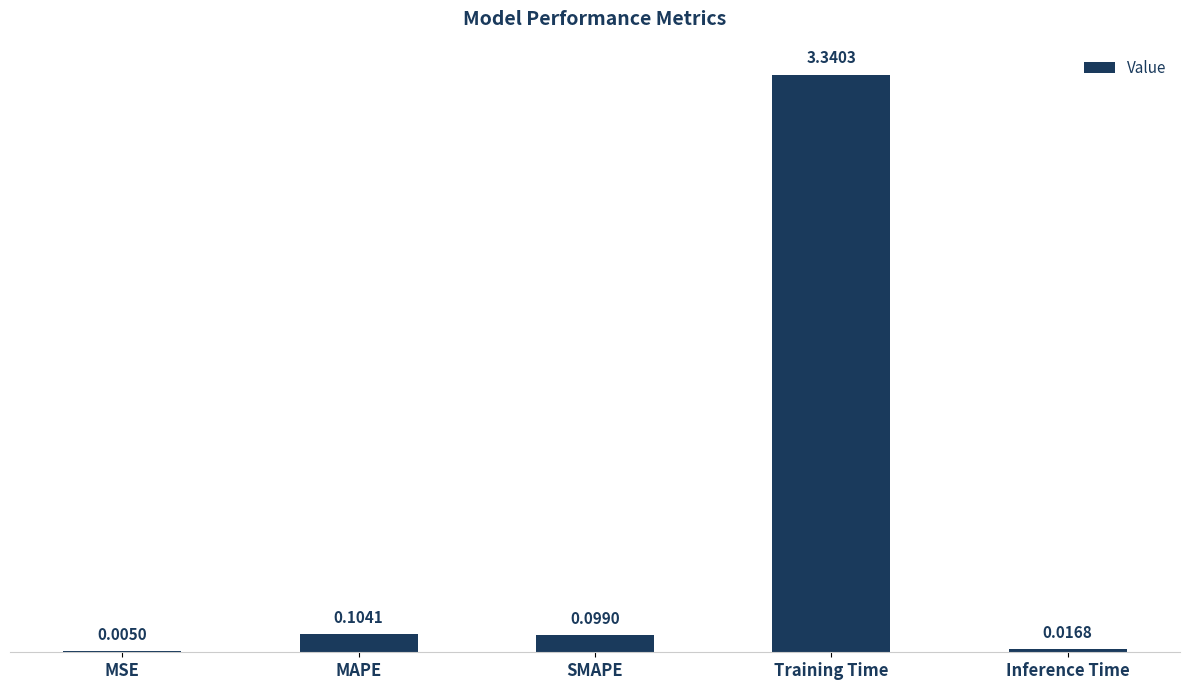

Which category has the highest value across all series?

Training Time